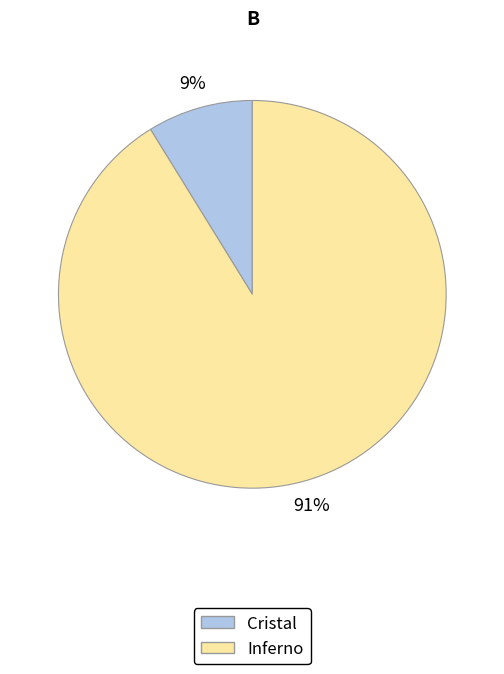

To the nearest percent, what is the difference between the largest and smallest slice percentages?

82%